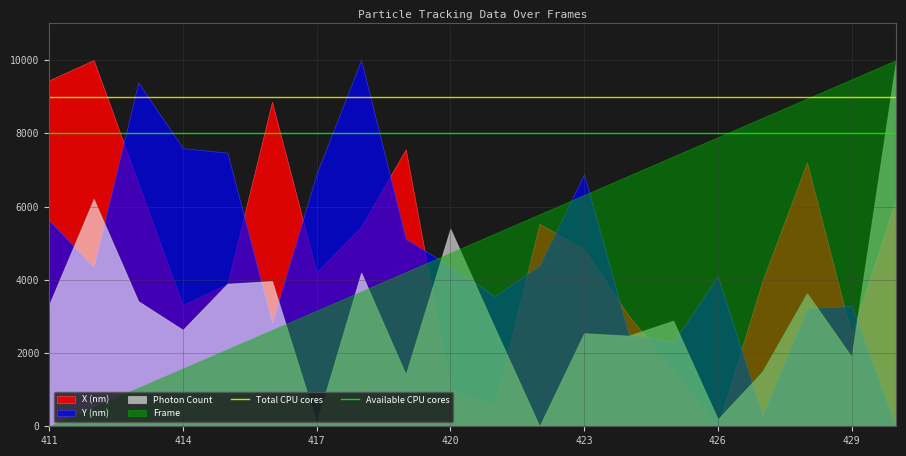

What is the lowest value of the Available CPU cores series?

8000